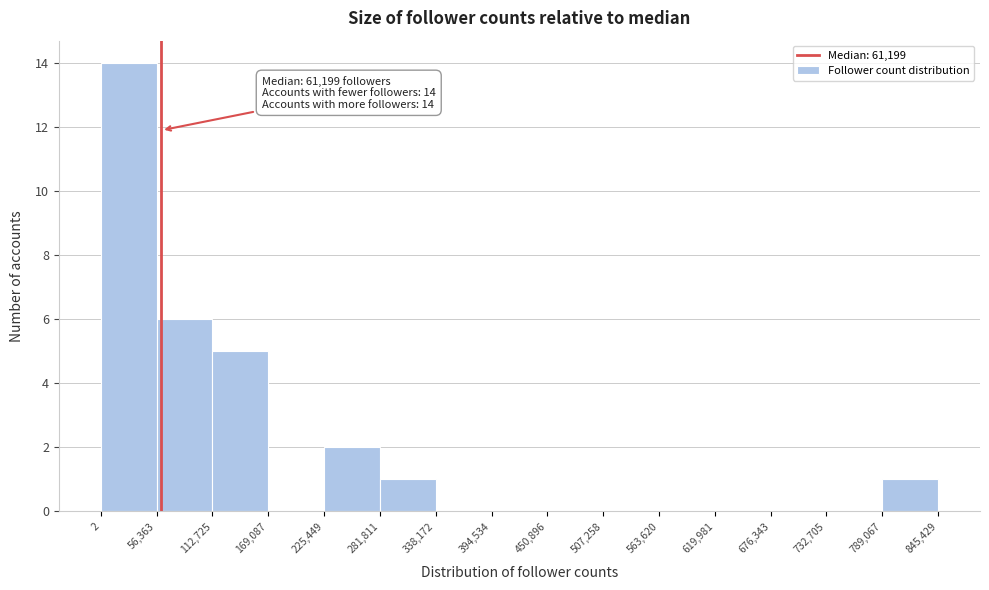

Which range on the x-axis has the tallest bar?

2 to 56,363